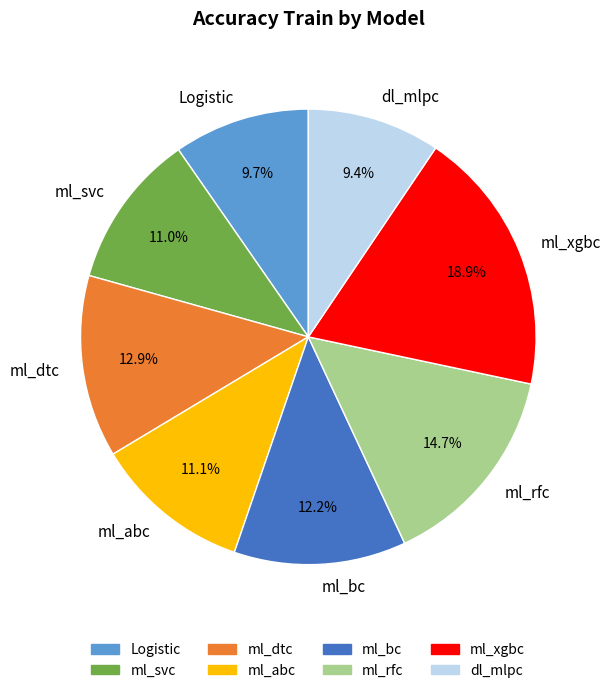

Which slice is the largest?

ml_xgbc